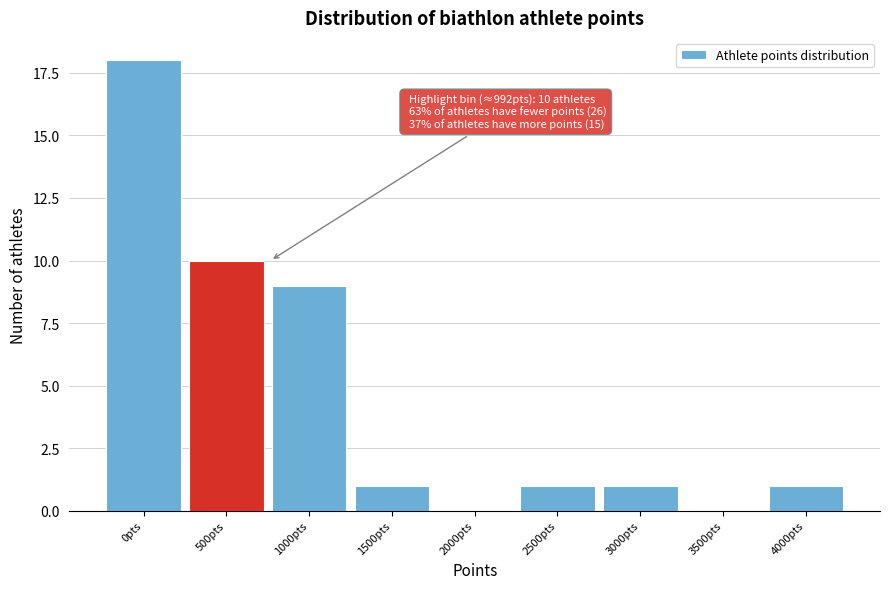

Reading right to left, list all the values displayed in this chart.

4000pts=1	3500pts=0	3000pts=1	2500pts=1	2000pts=0	1500pts=1	1000pts=9	500pts=10	0pts=18